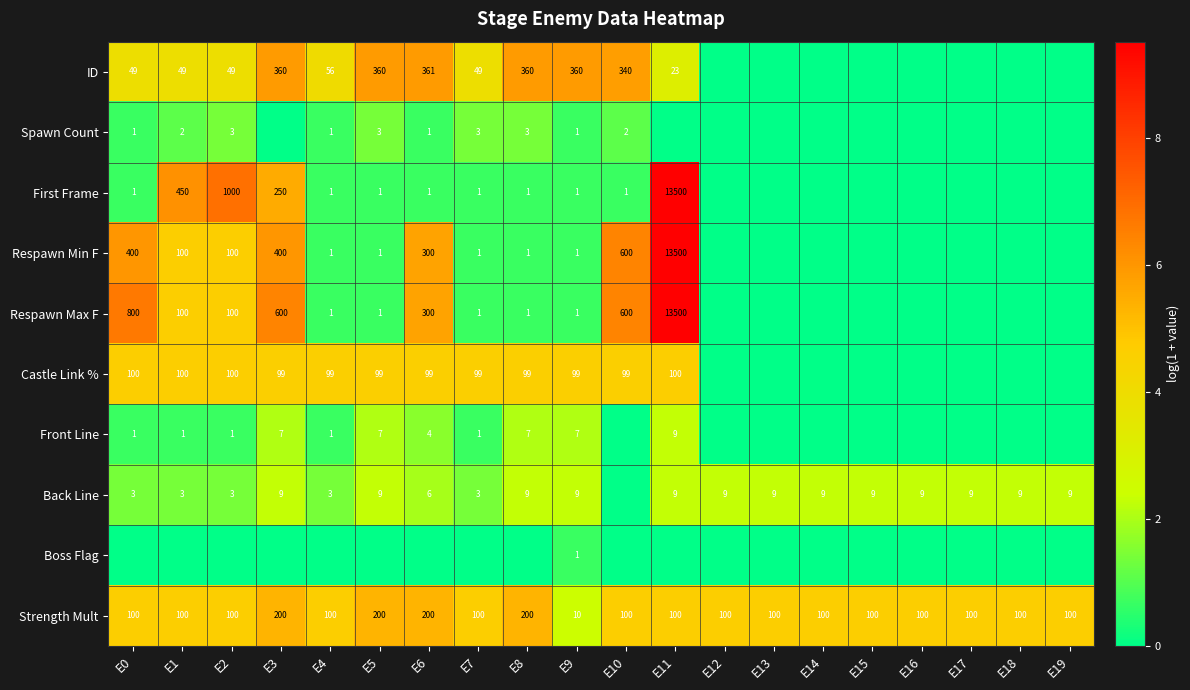

What is the difference between the Respawn Max F values at E7 and E2?

99